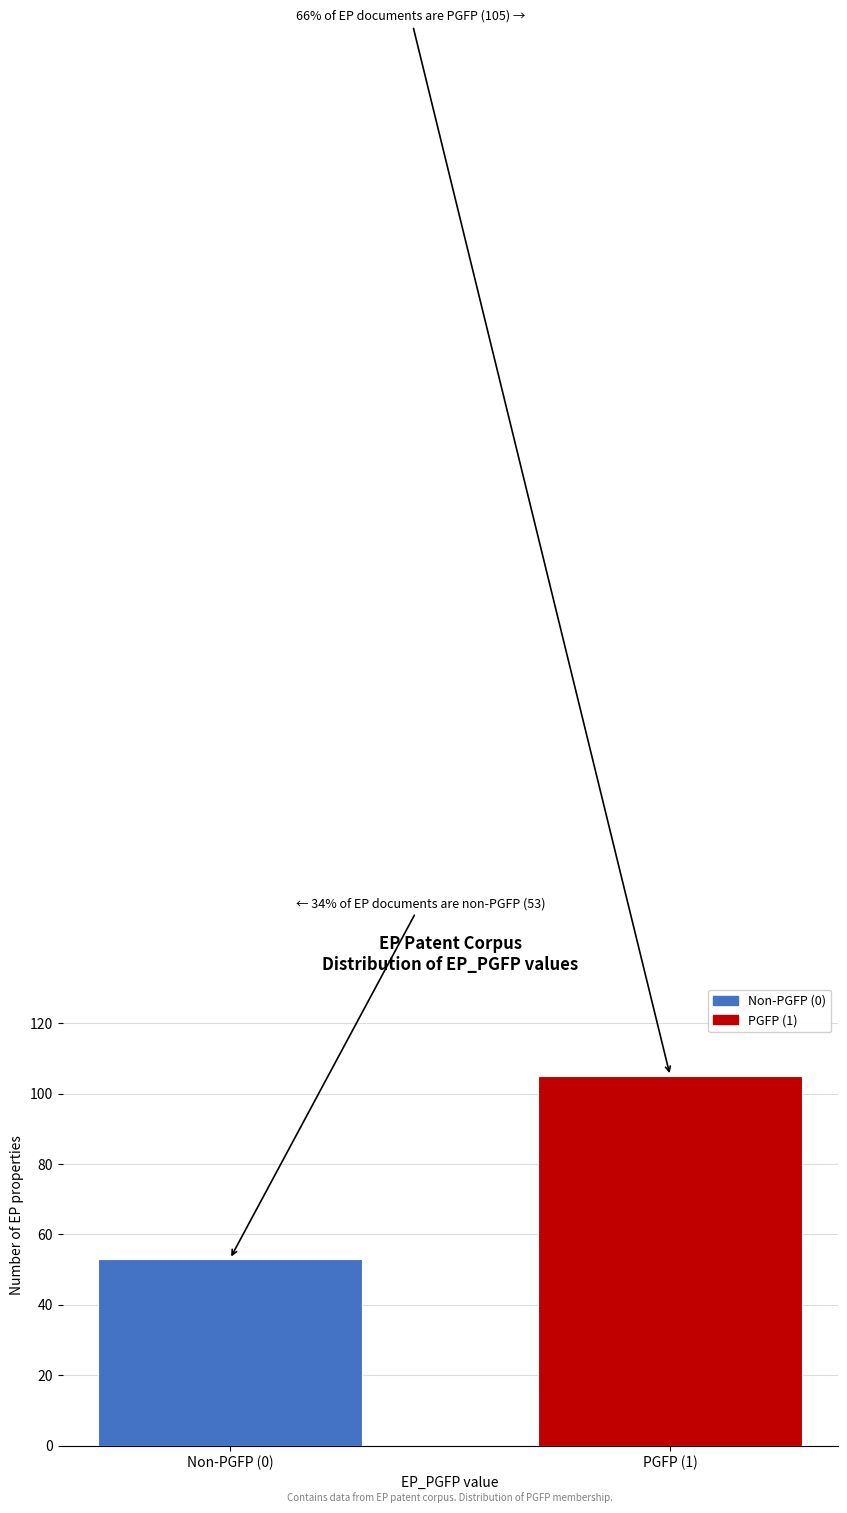

Reading left to right, what are all the values shown in this chart?

Non-PGFP (0)=53	PGFP (1)=105